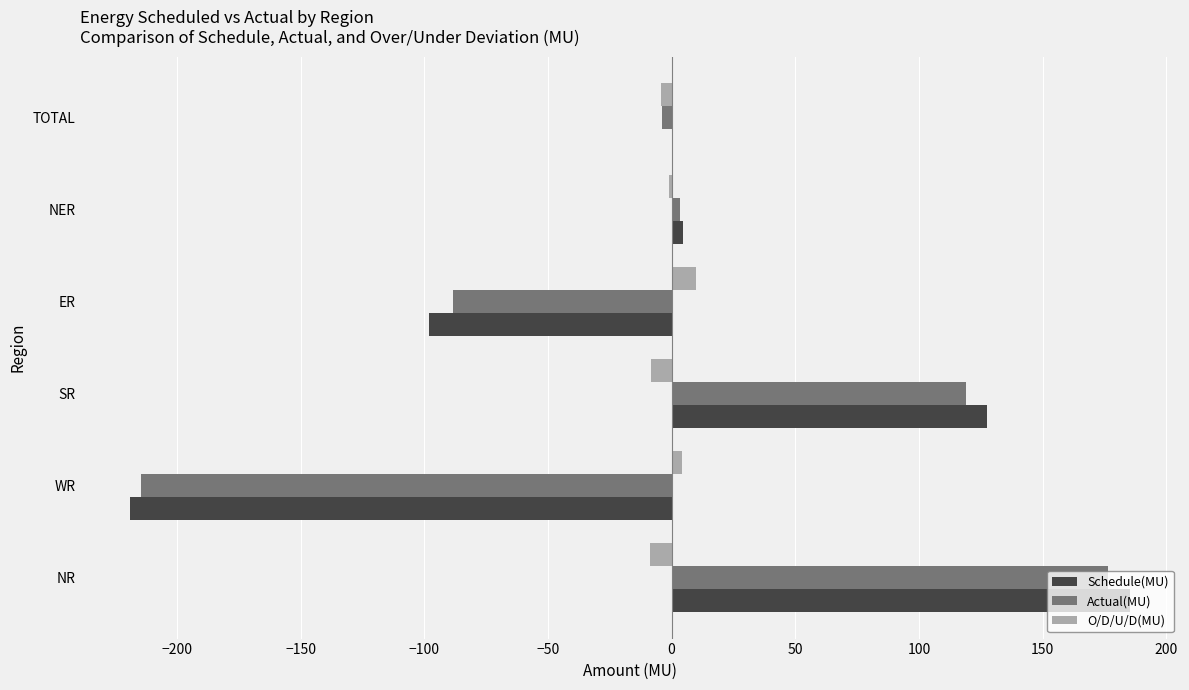

What is the sum of all Schedule(MU) values?

0.7